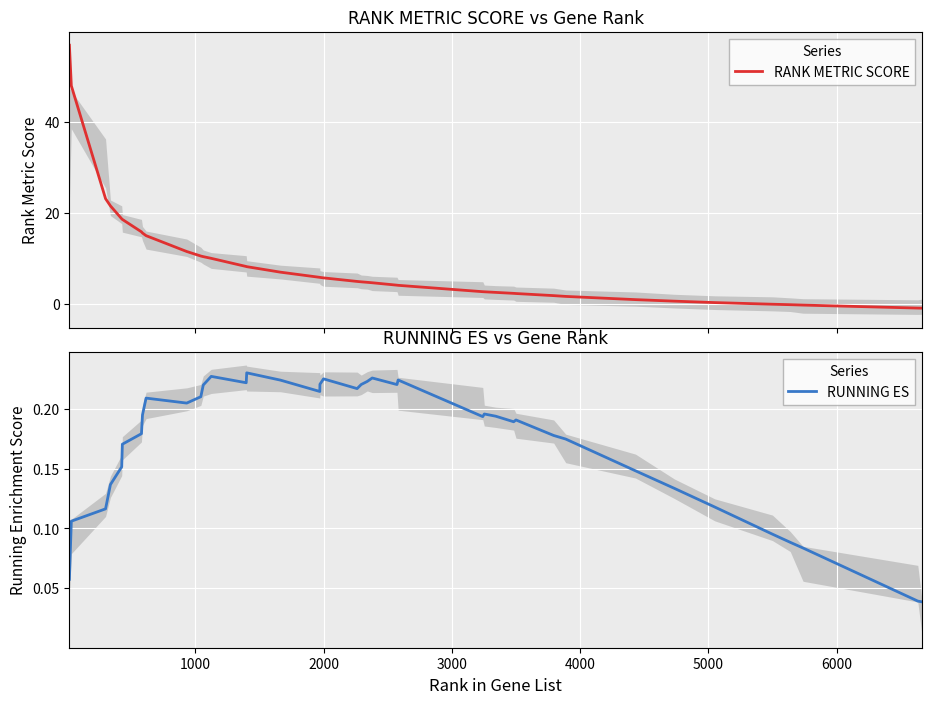

The value of RANK METRIC SCORE at 9 is 16.0. True or false?

False